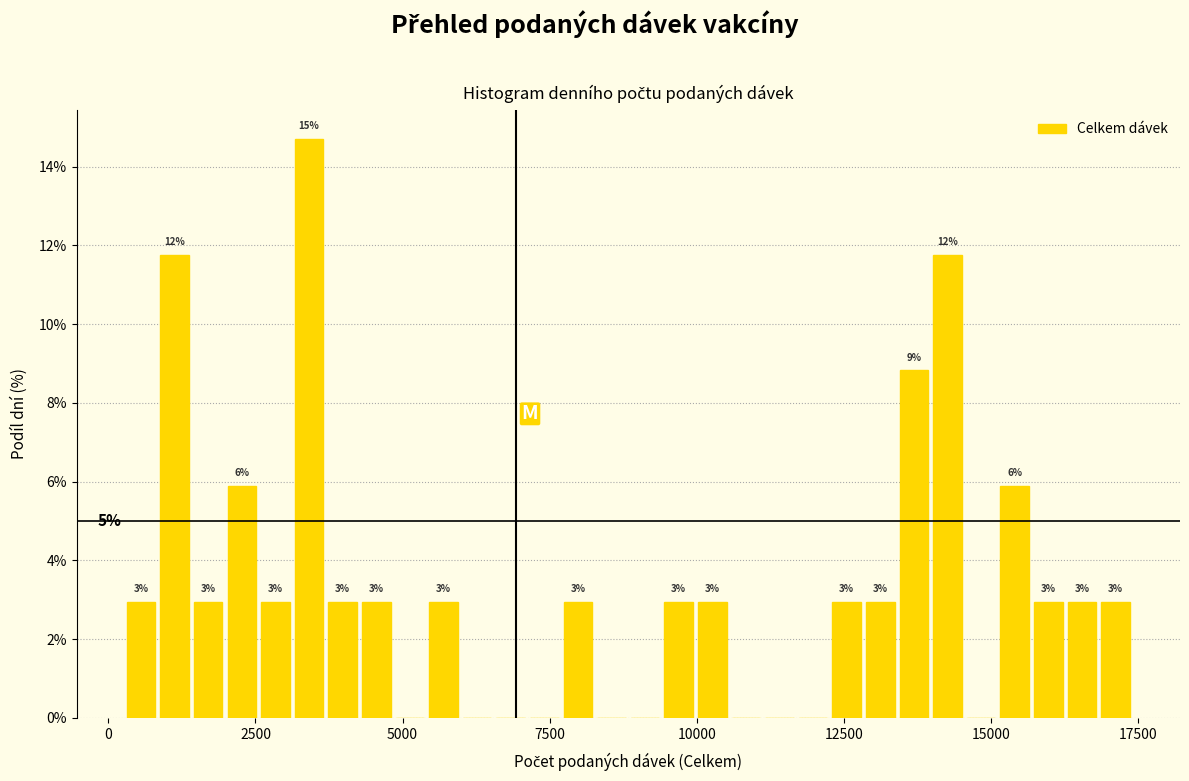

Around what value on the x-axis is the tallest bar? Give the approximate position of its centre, as read against the axis.

3500